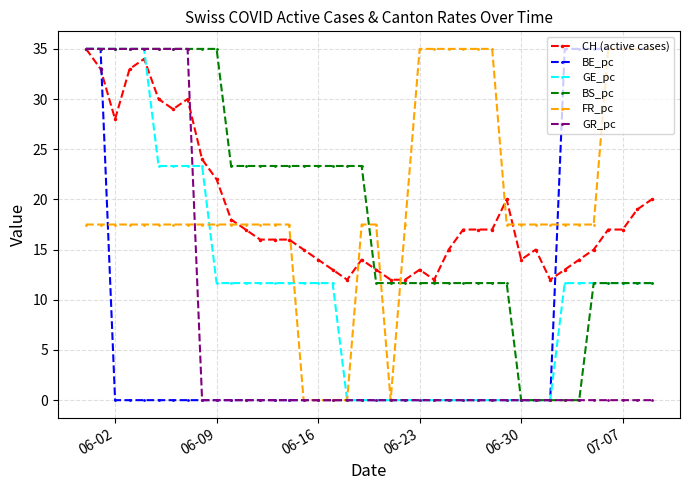

What is the maximum value for GR_pc?

35.0